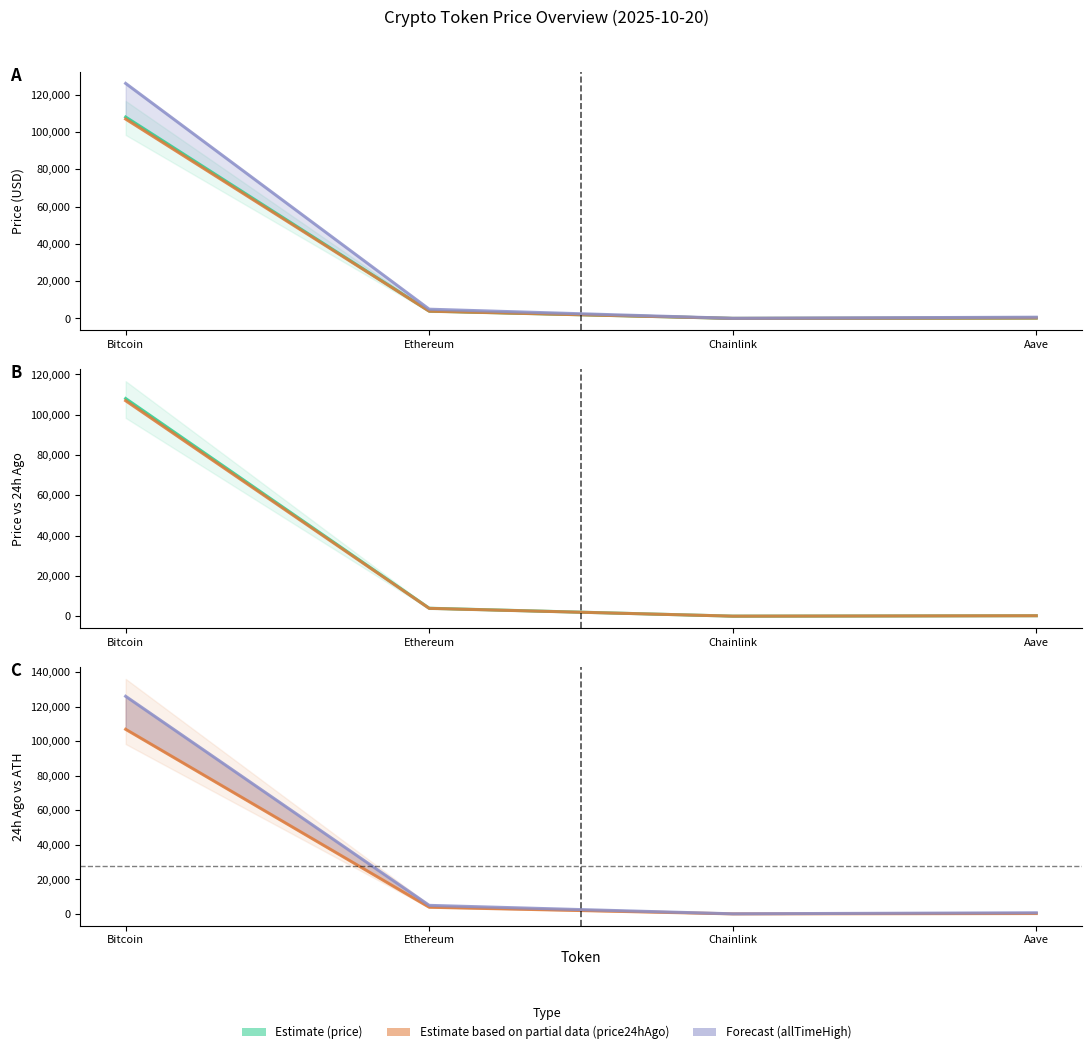

True or false: Price 24h Ago (Partial) has a value of 52.7 at Chainlink.

True